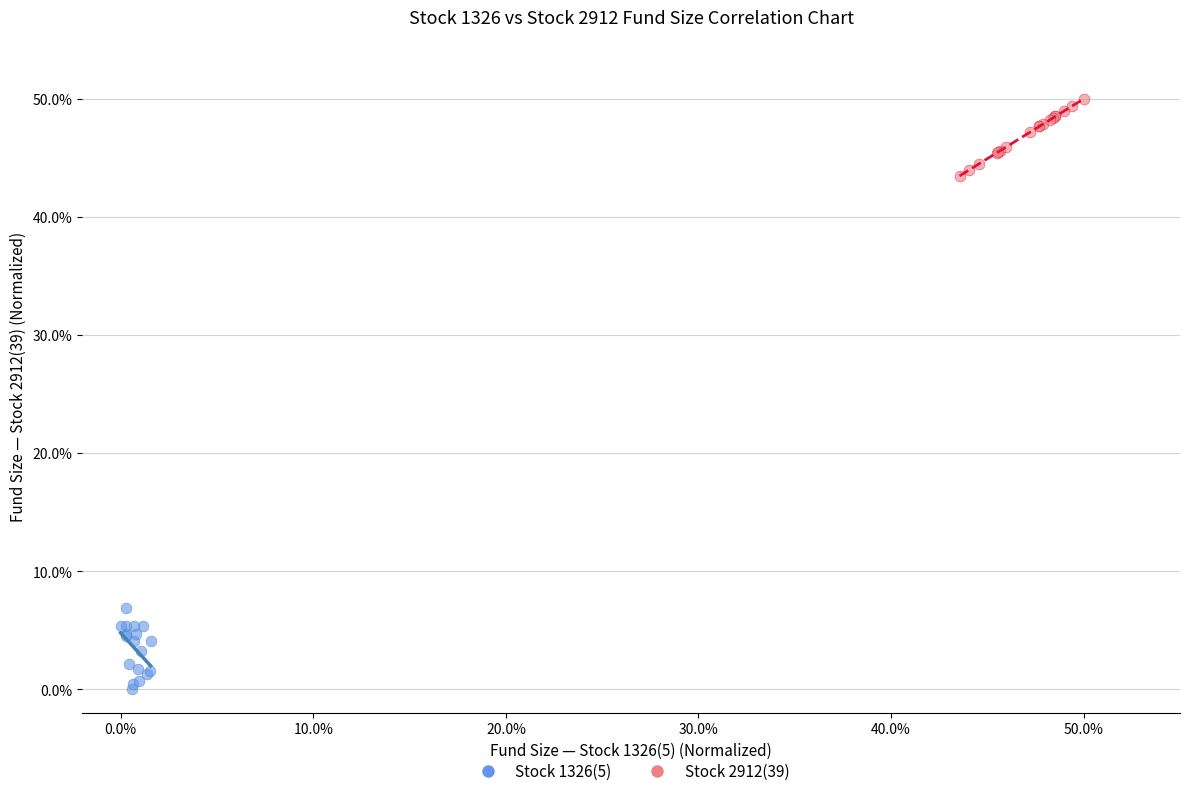

What are all the series names shown in the legend?

Stock 1326(5), Stock 2912(39)